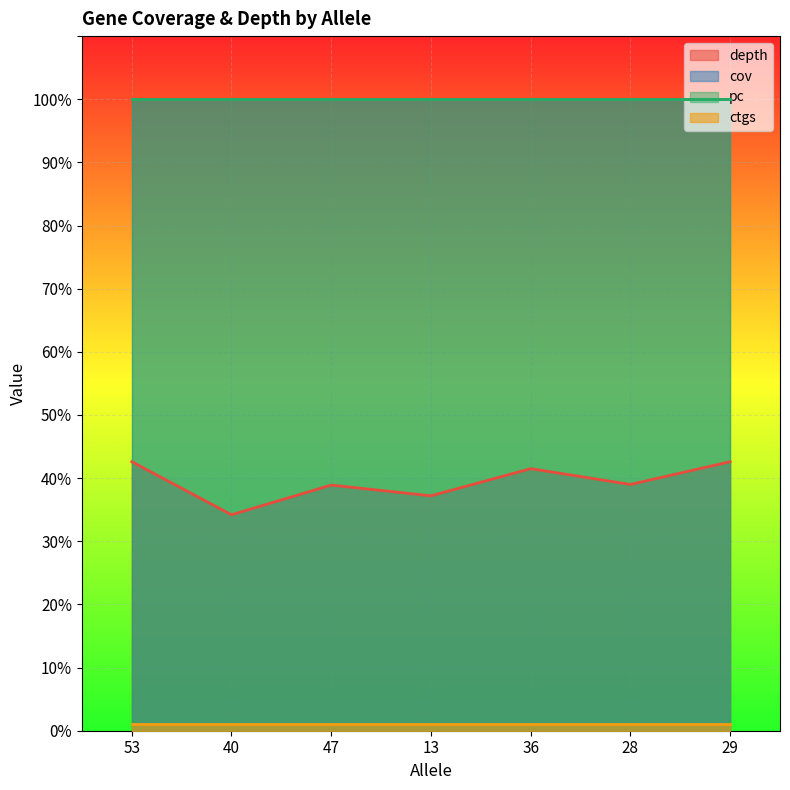

At which category is the sum across all series the highest?

53